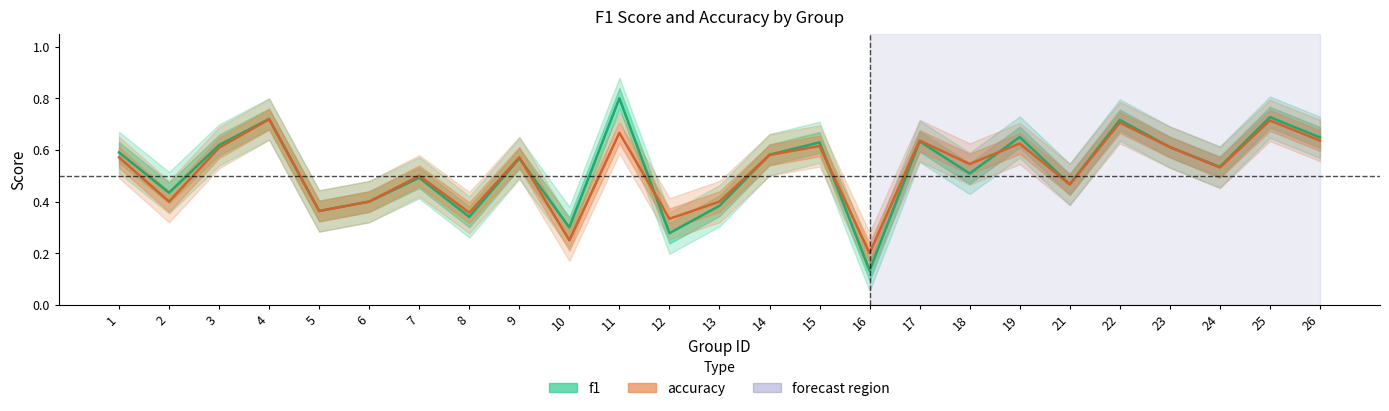

How many distinct data groups are displayed?

2